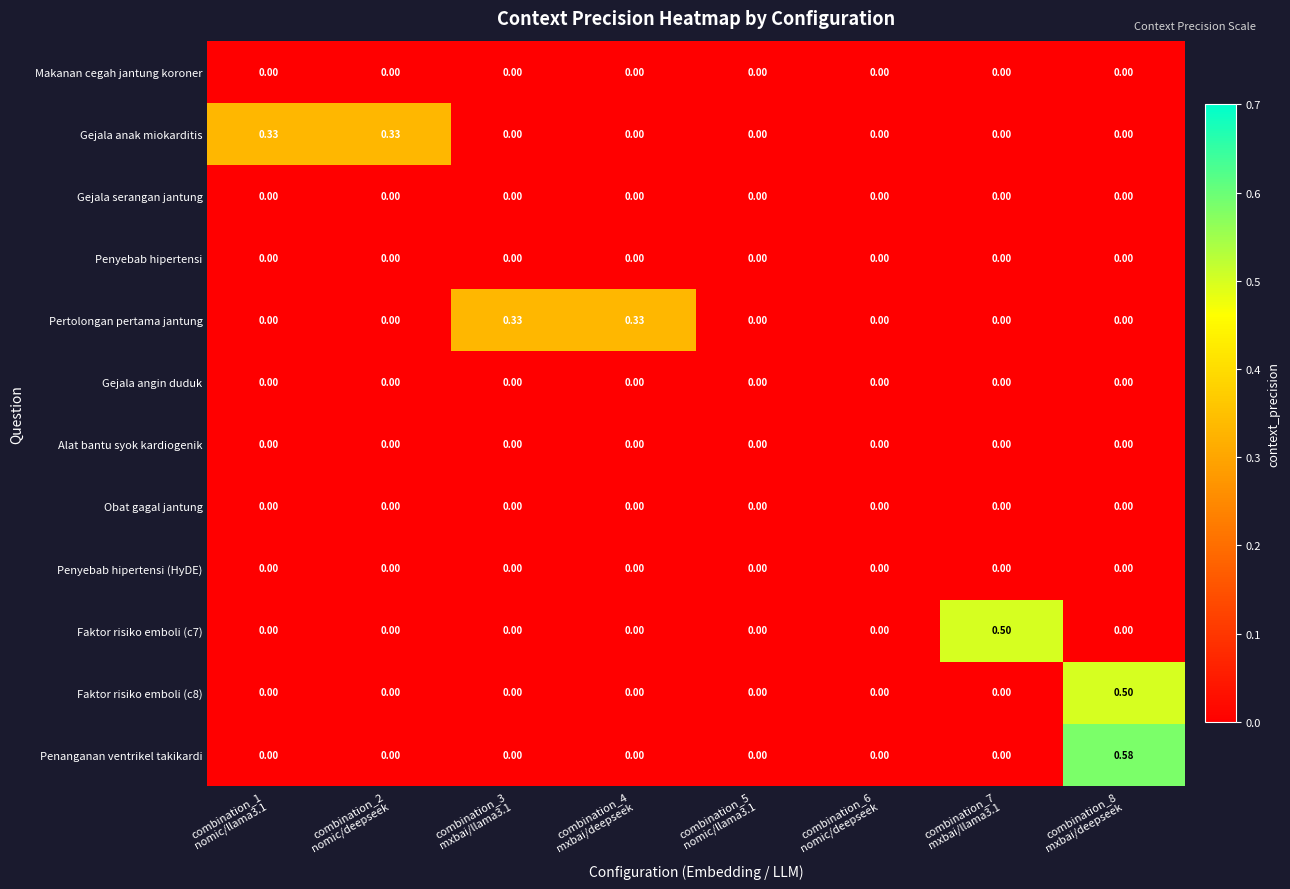

At which category is the sum across all series the highest?

combination_8
mxbai/deepseek